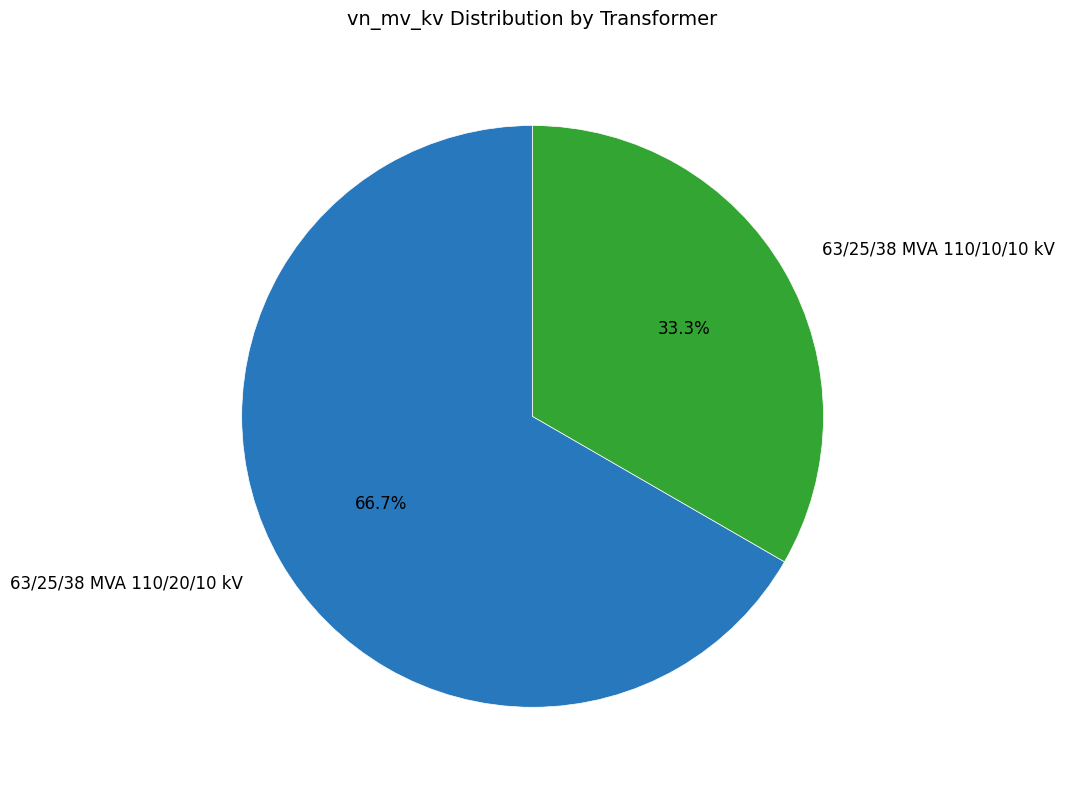

Do 63/25/38 MVA 110/20/10 kV and 63/25/38 MVA 110/10/10 kV together represent more than half of the pie?

Yes